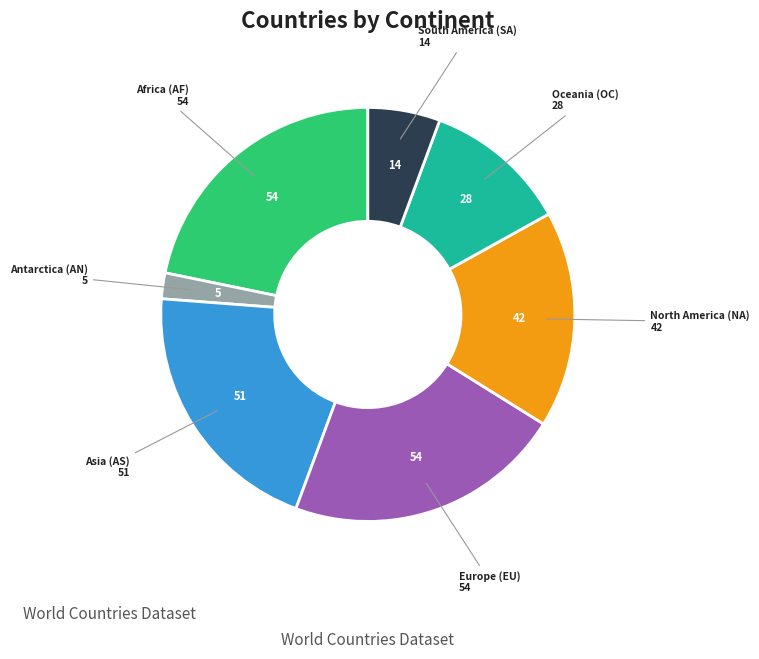

Is there any slice that represents more than half of the pie?

No